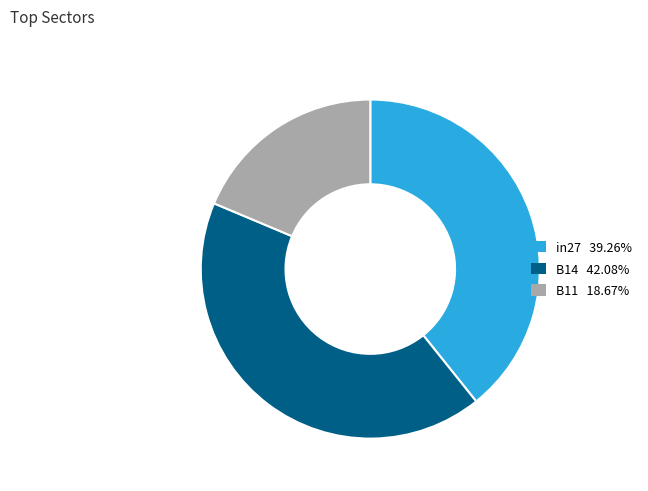

Is there any slice that represents more than half of the pie?

No